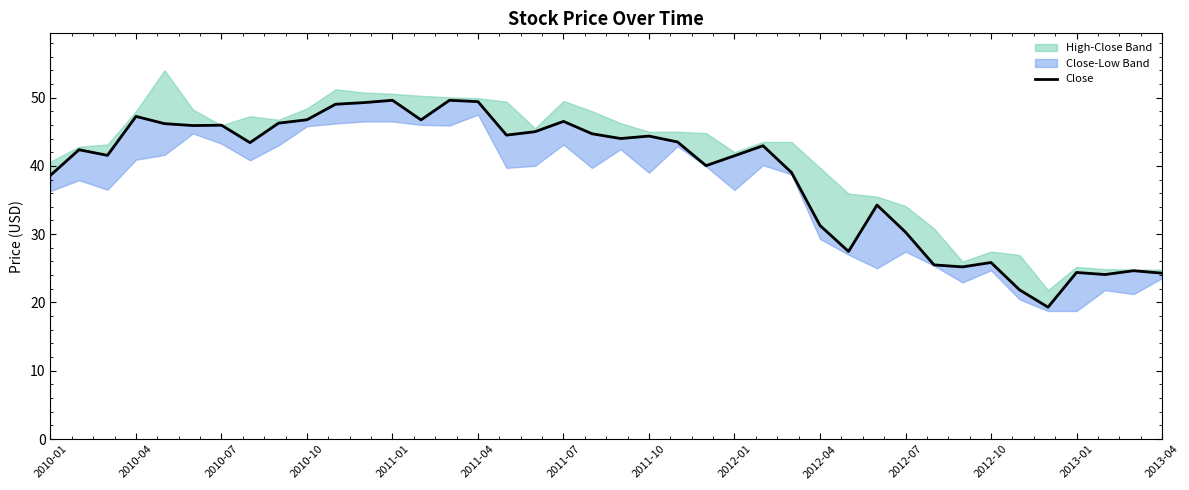

What is the minimum value shown in the chart?

19.3